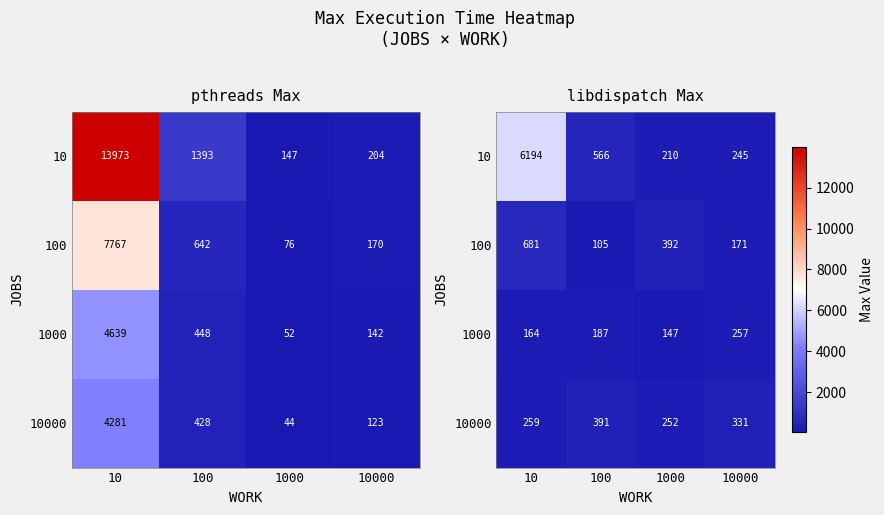

What is the total value across all series at 1000?

1001.1